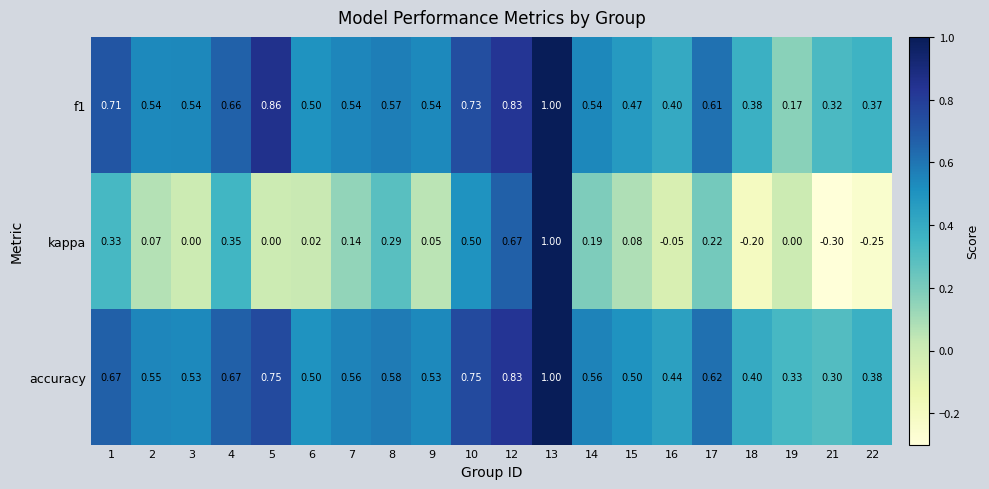

How many distinct data groups are displayed?

3